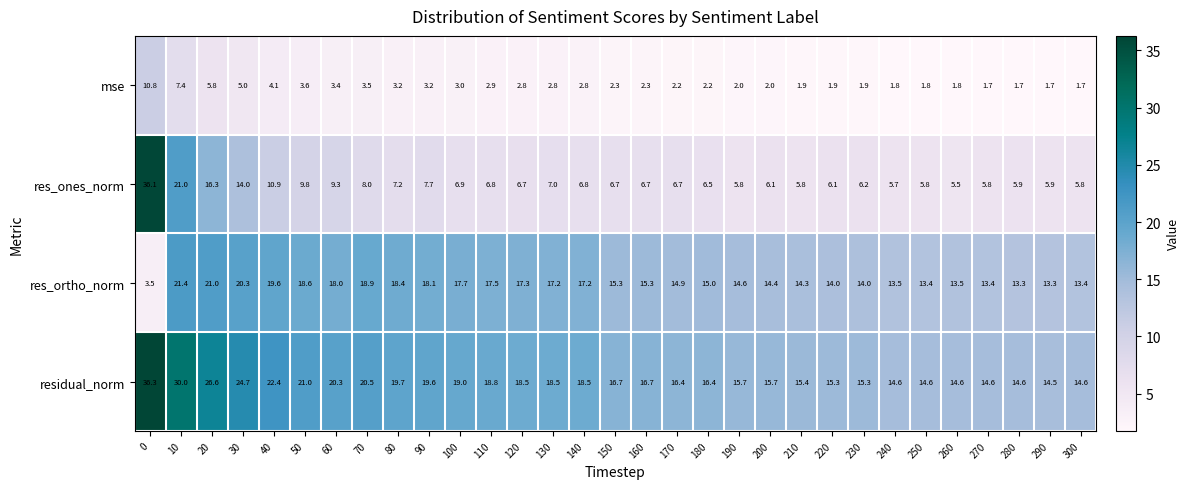

At how many categories does at least one series exceed 3?

31